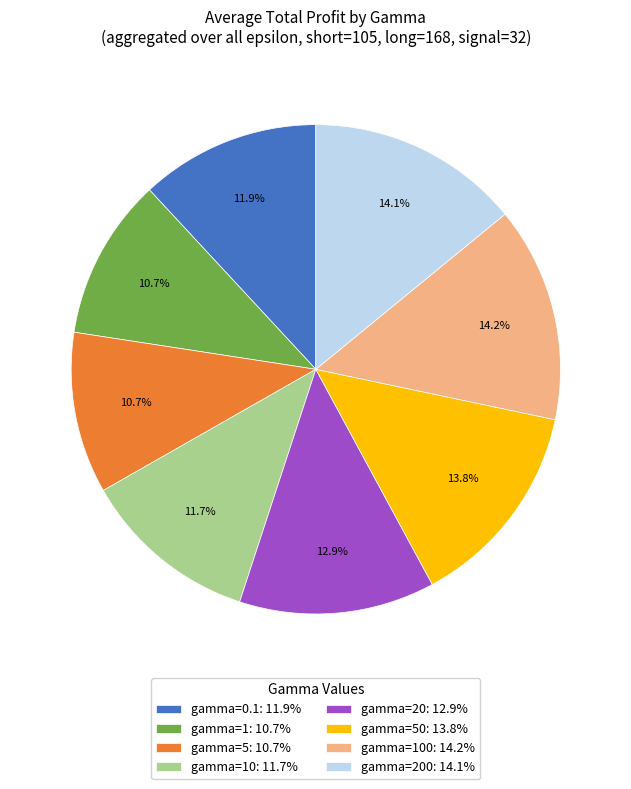

To the nearest percent, what is the average slice percentage?

12%